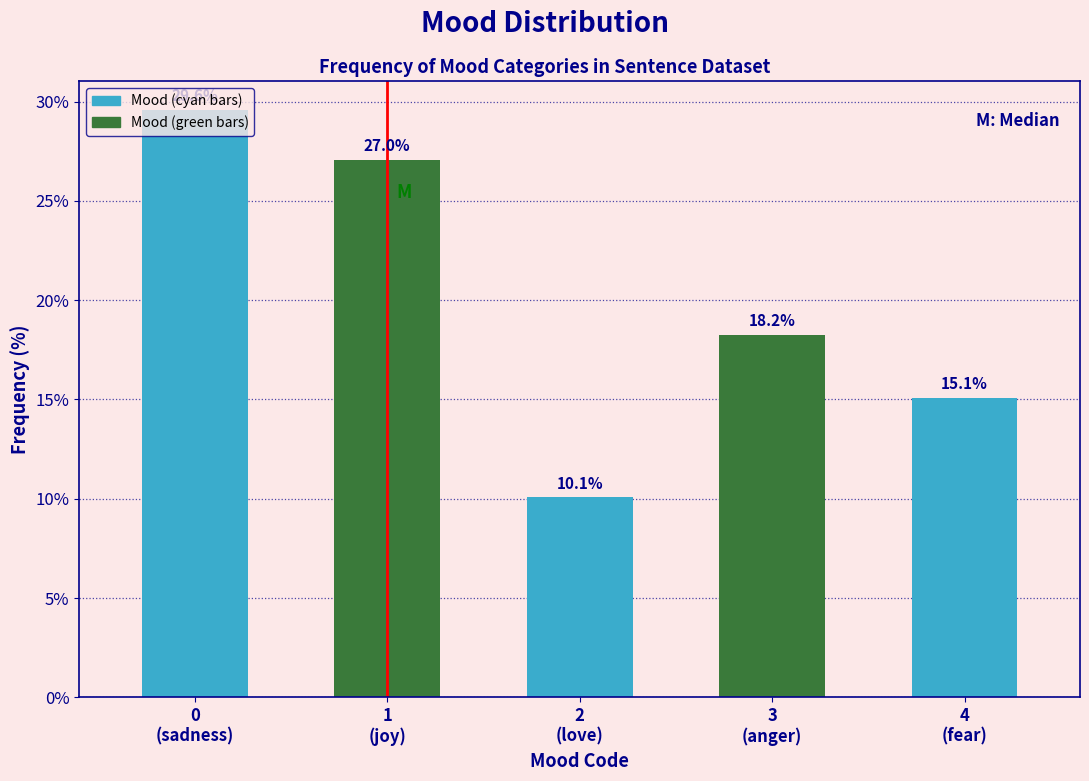

What is the difference between the maximum and second lowest values?

14.5